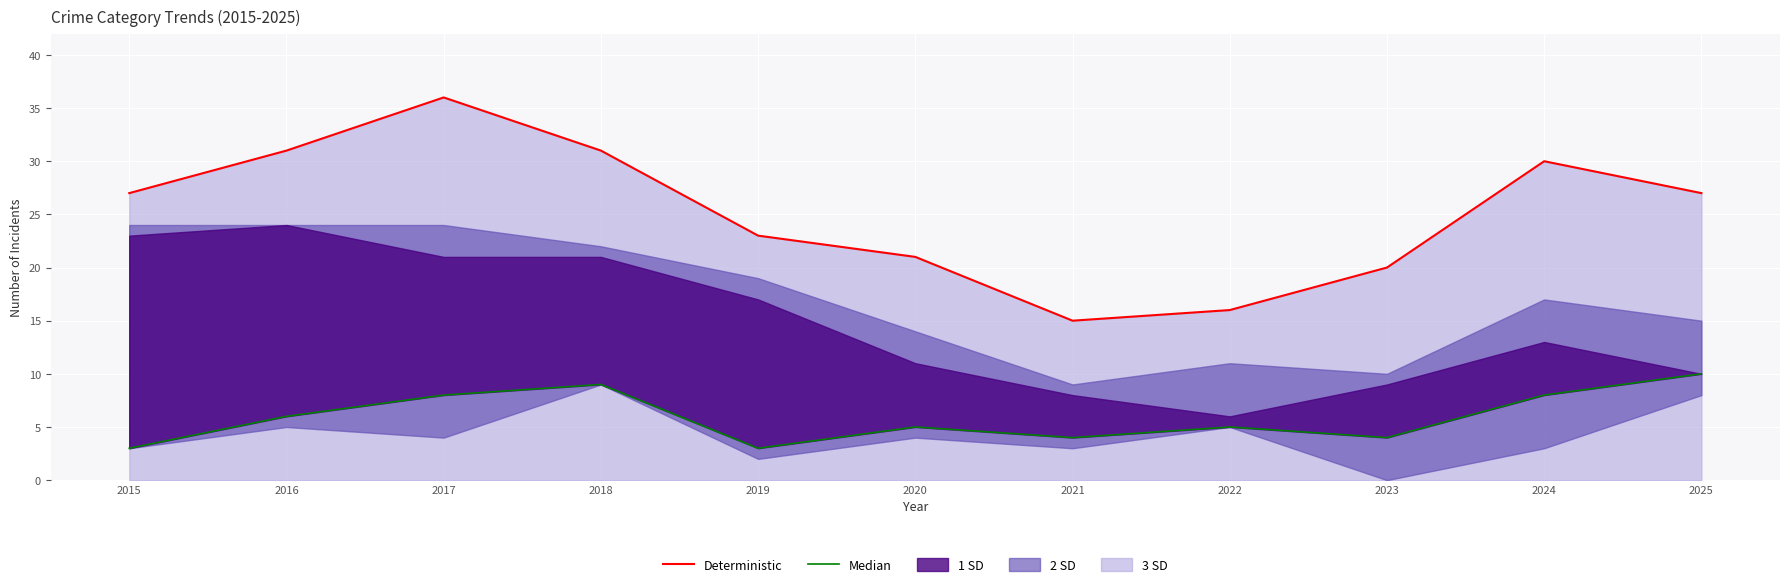

Count the number of categories in the chart.

11